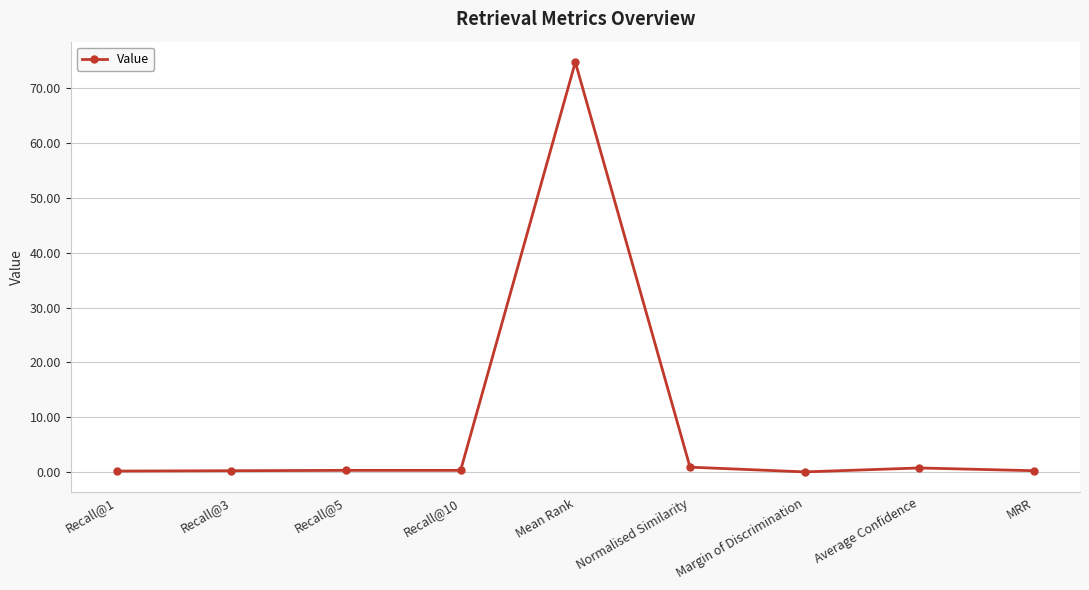

What is the sum of the values at Recall@1 and Normalised Similarity?

1.0